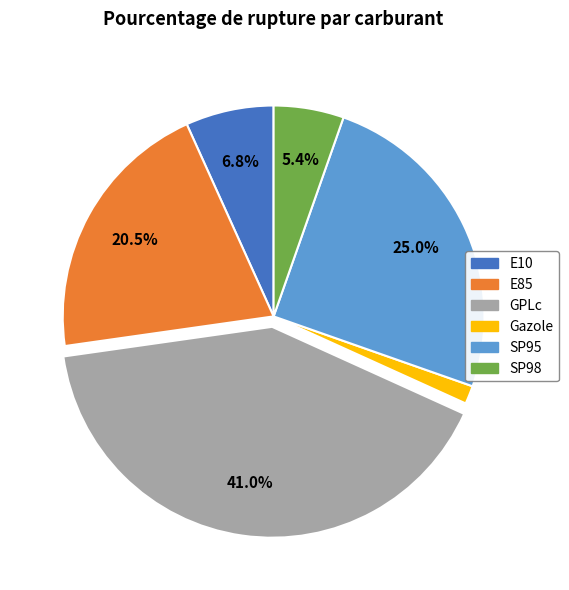

To the nearest percent, what is the combined percentage of Gazole and SP98?

7%